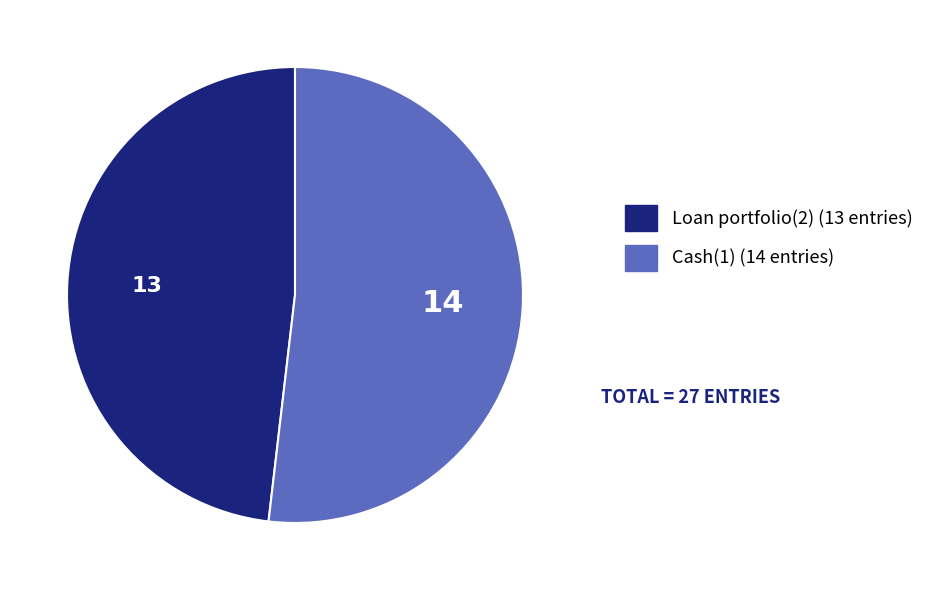

Count the number of slices in the pie.

2